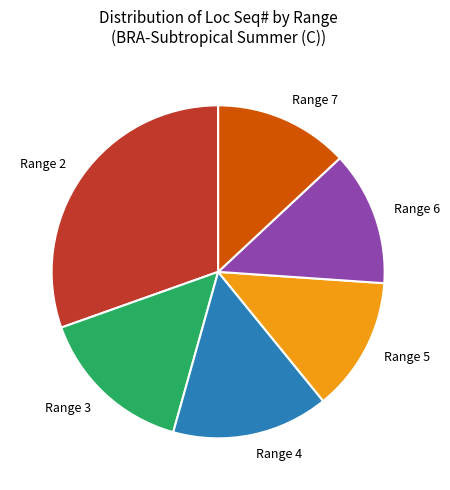

How many slices are in this pie chart?

6